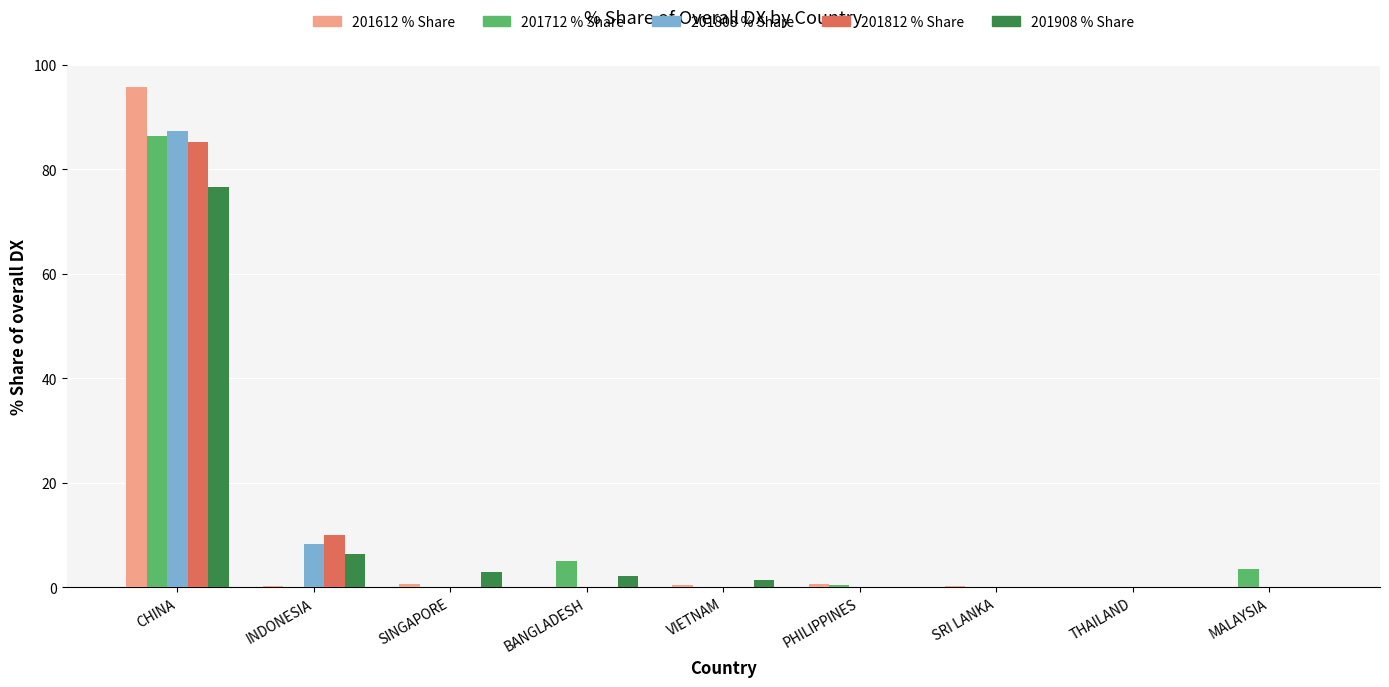

How many categories are shown in the chart?

9